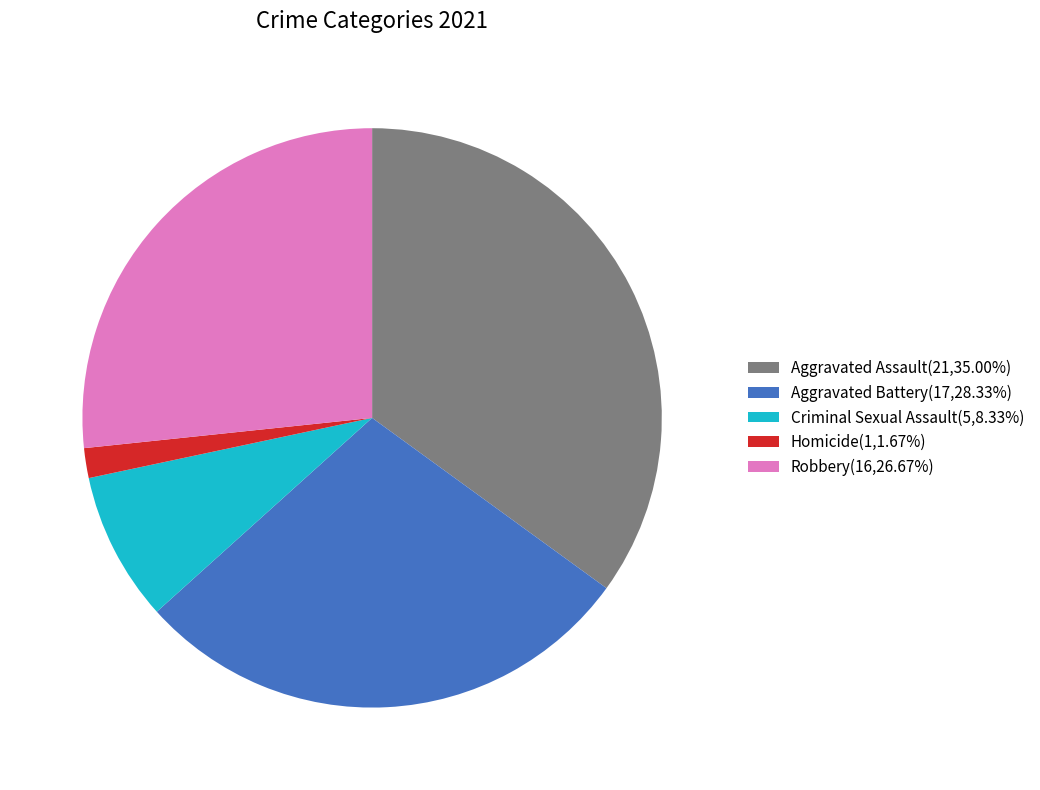

Do Criminal Sexual Assault(5,8.33%) and Robbery(16,26.67%) together represent more than half of the pie?

No